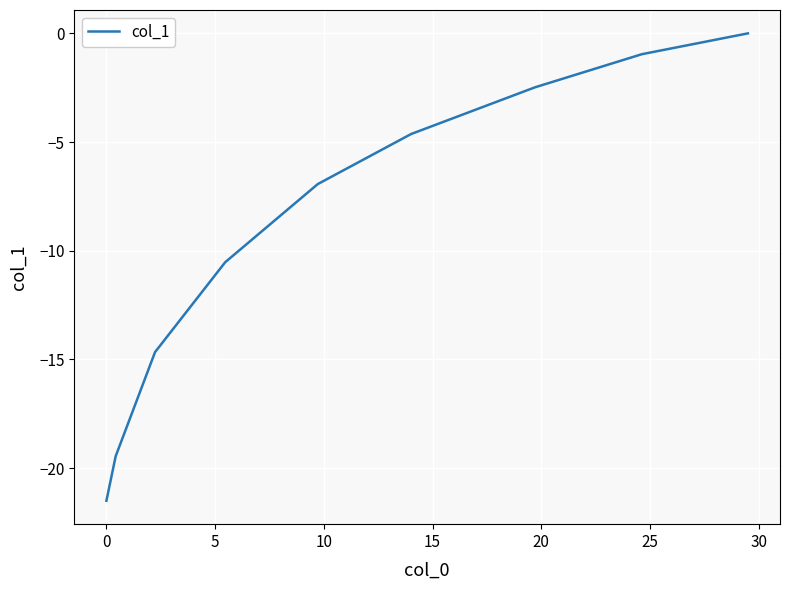

What is the minimum value shown in the chart?

-21.5